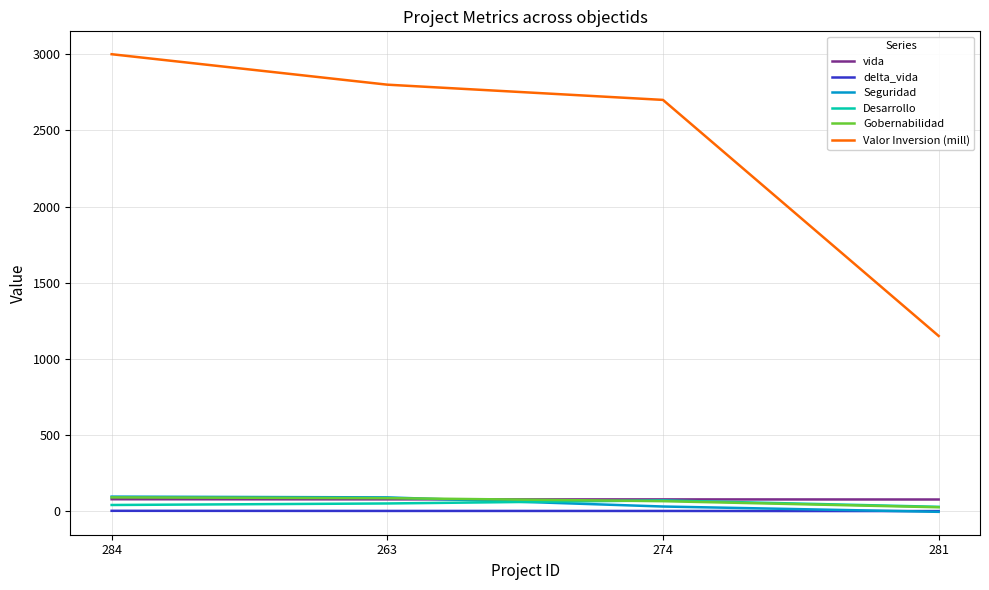

Which series ends up on top after the final intersection of Desarrollo and Gobernabilidad?

Desarrollo